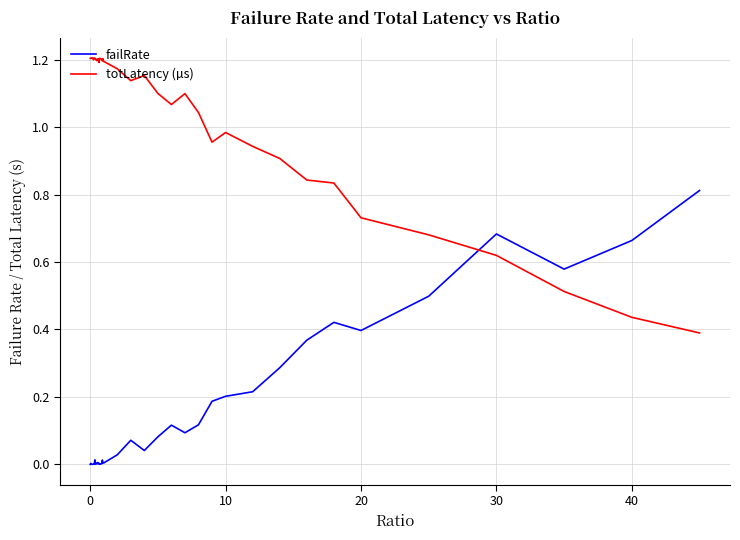

True or false: failRate and totLatency (µs) intersect in this chart.

True